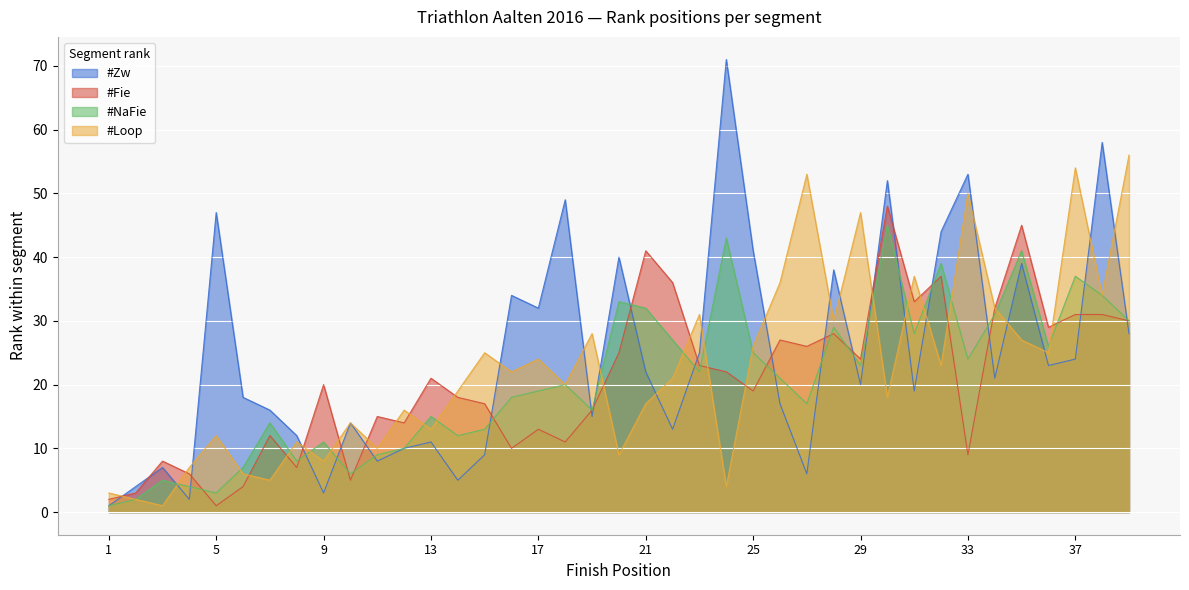

How many times do #Fie and #Loop cross each other?

19